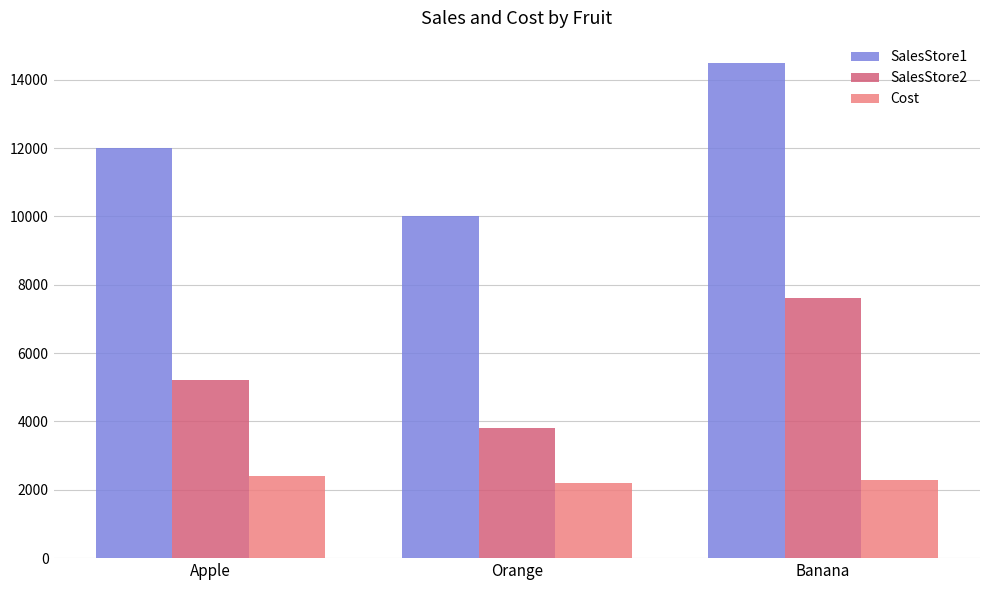

At which label does SalesStore2 reach its peak?

Banana